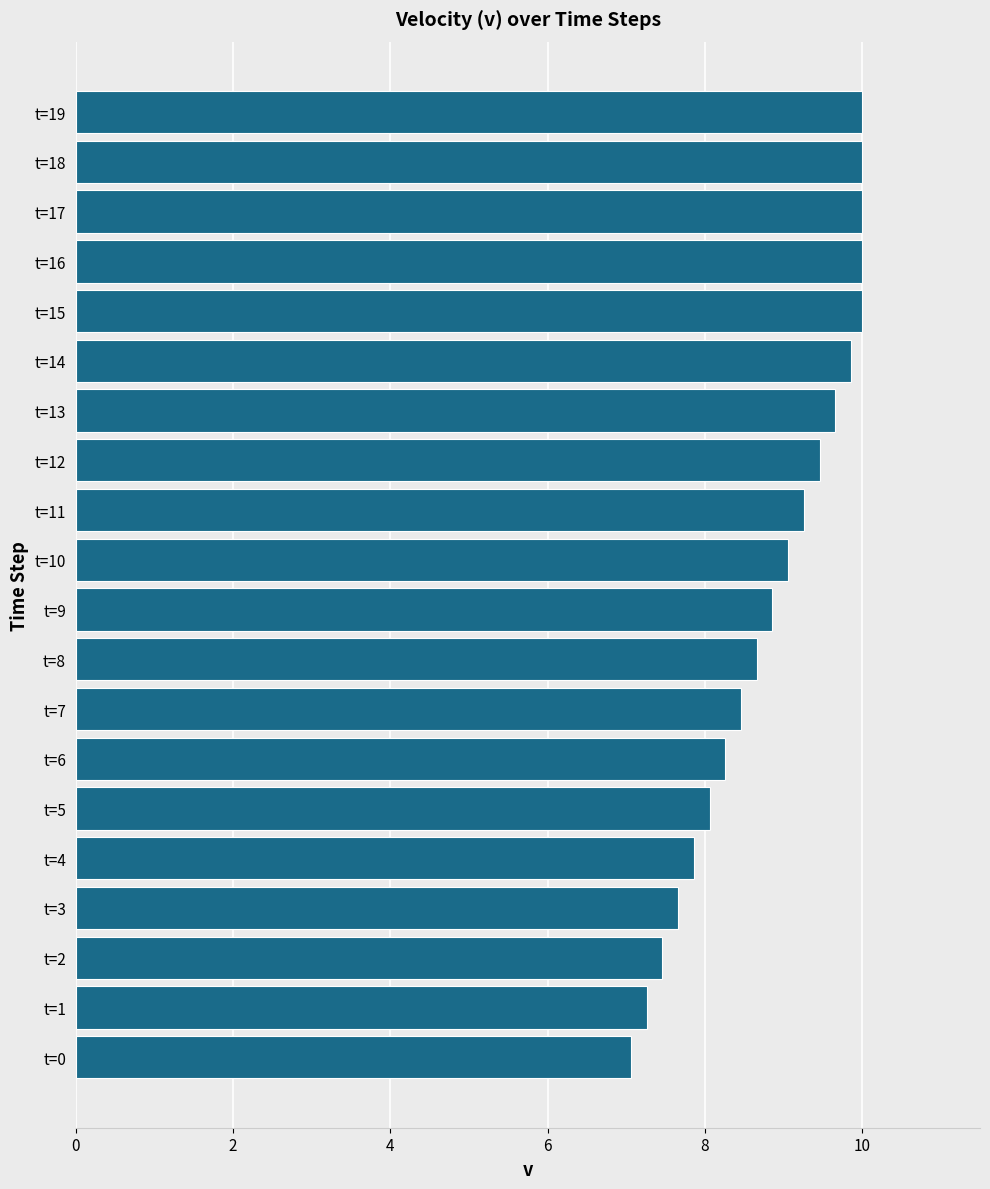

What is the difference between the maximum and second lowest values?

2.7